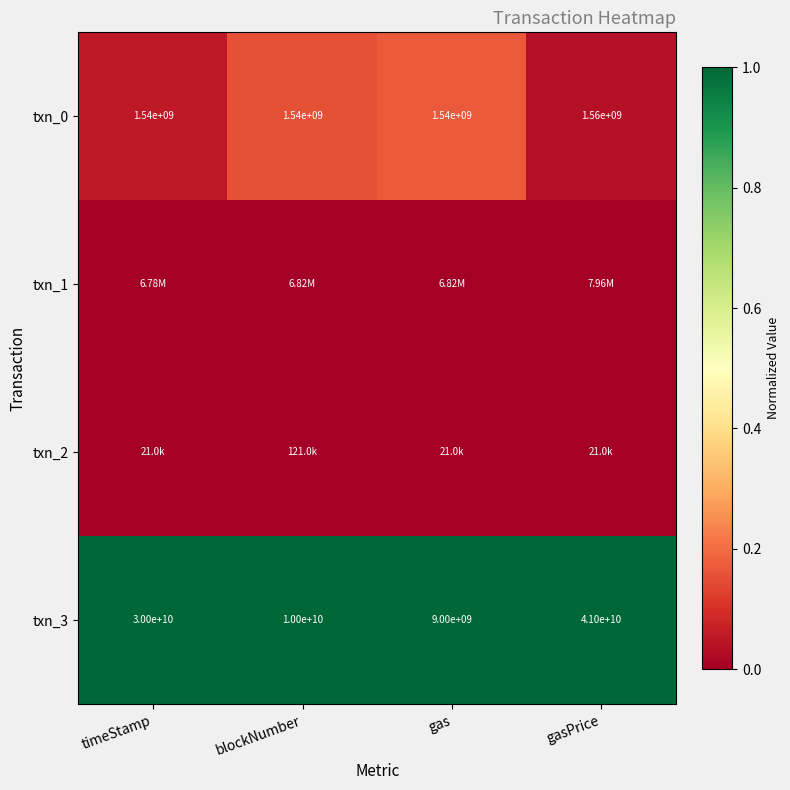

Is the value of txn_0 at blockNumber greater than the value of txn_3 at gasPrice?

No